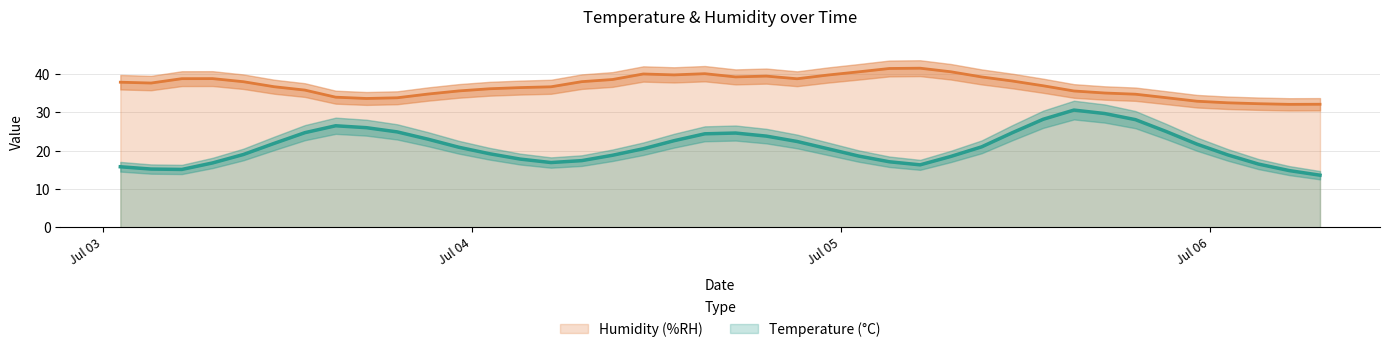

At which category is the sum across all series the highest?

31